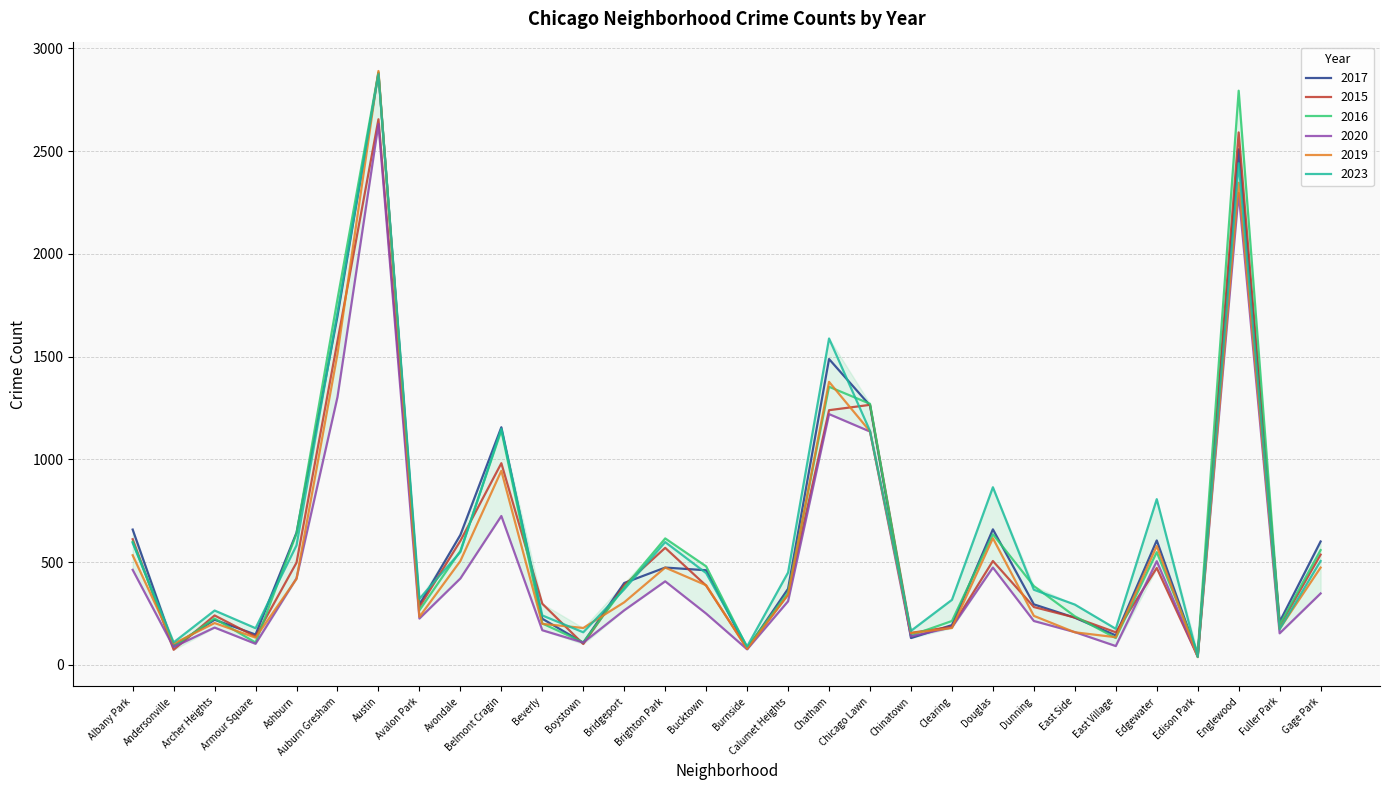

What is the minimum value for 2023?

38